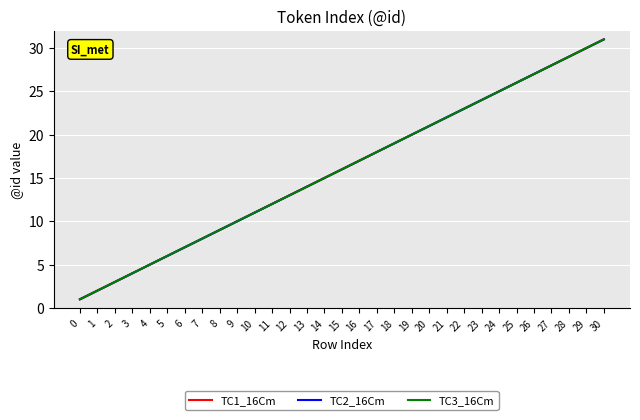

Reading right to left, list all the values displayed in this chart.

TC1_16Cm: 31	30	29	28	27	26	25	24	23	22	21	20	19	18	17	16	15	14	13	12	11	10	9	8	7	6	5	4	3	2	1
TC2_16Cm: 31	30	29	28	27	26	25	24	23	22	21	20	19	18	17	16	15	14	13	12	11	10	9	8	7	6	5	4	3	2	1
TC3_16Cm: 31	30	29	28	27	26	25	24	23	22	21	20	19	18	17	16	15	14	13	12	11	10	9	8	7	6	5	4	3	2	1